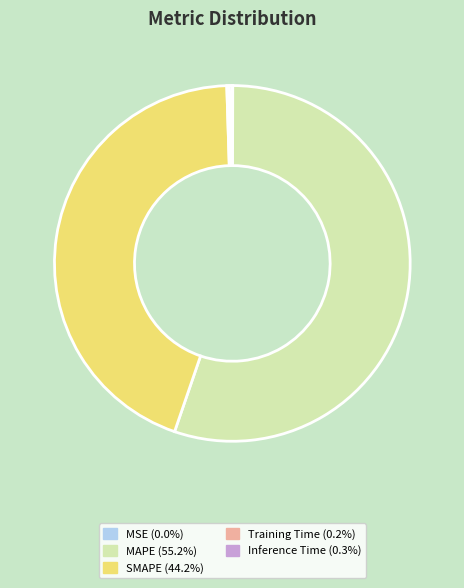

What is the majority slice?

MAPE